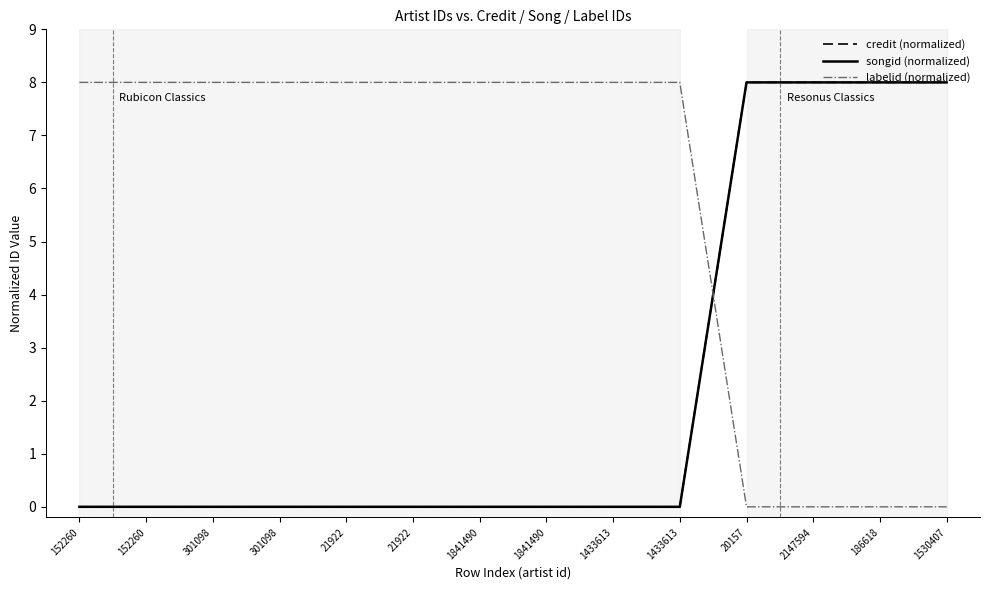

Is this an area chart (filled region under the line)?

No